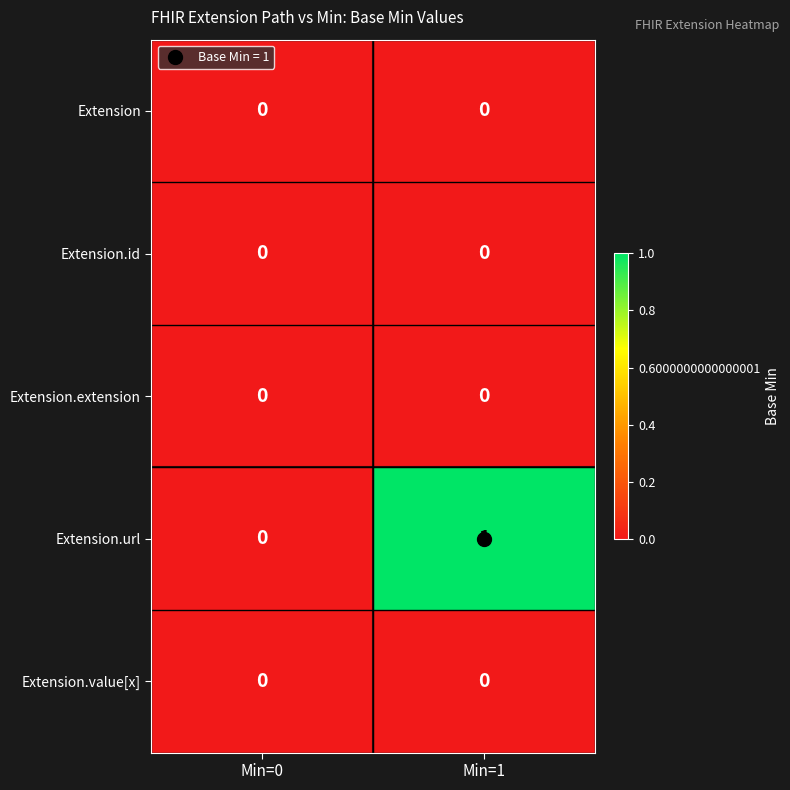

At which category does the chart reach its peak across all series?

Min=1